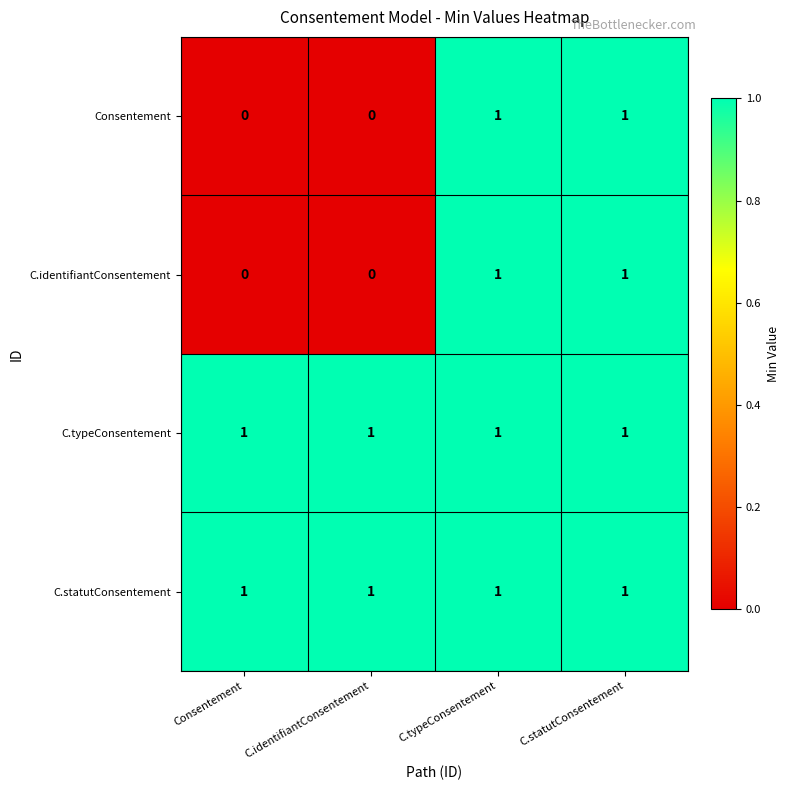

True or false: C.identifiantConsentement has a value of -1 at C.identifiantConsentement.

False